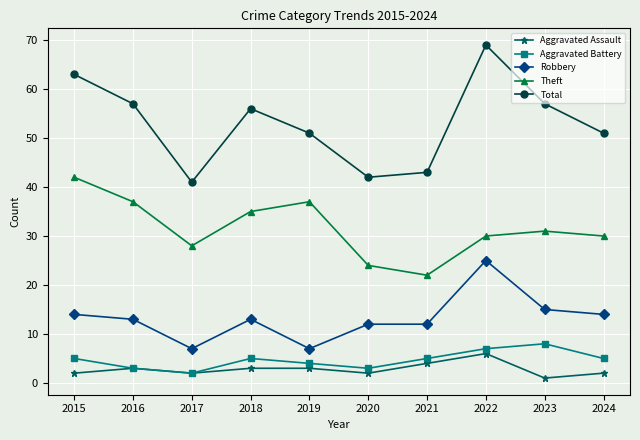

True or false: Robbery and Total intersect in this chart.

False